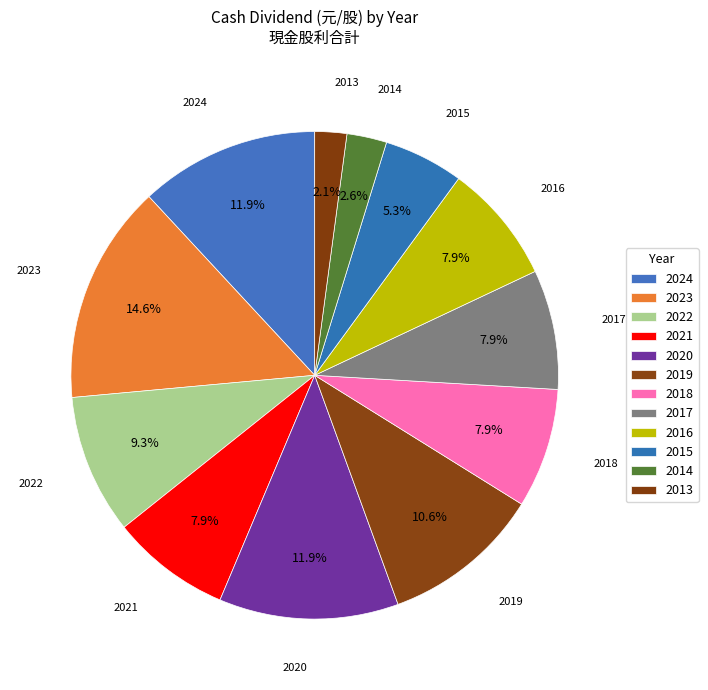

Which category has the smallest portion of the pie?

2013